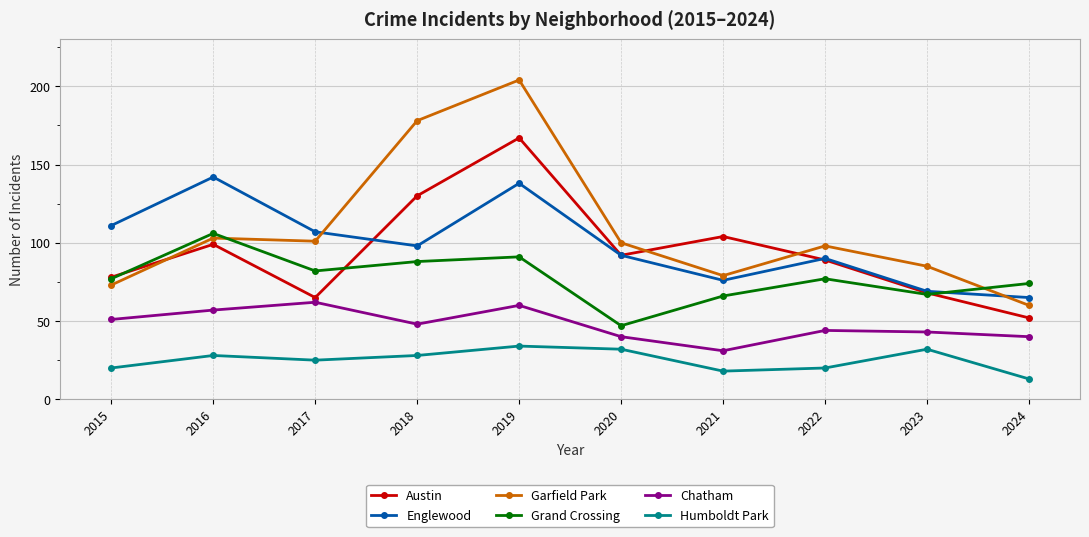

What is the value of the Englewood point at the 4th from the left?

98